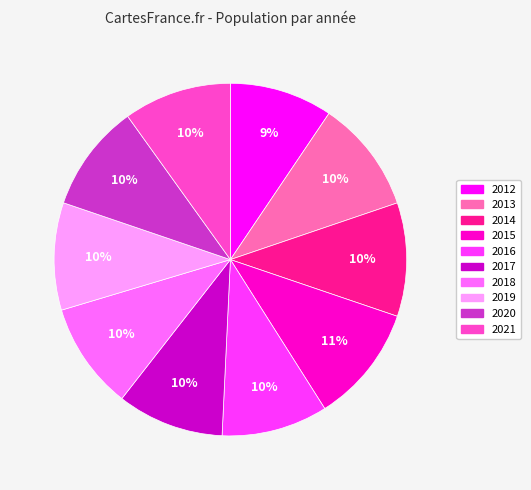

What is the ratio of the value at 2019 to the value at 2013?

1.0